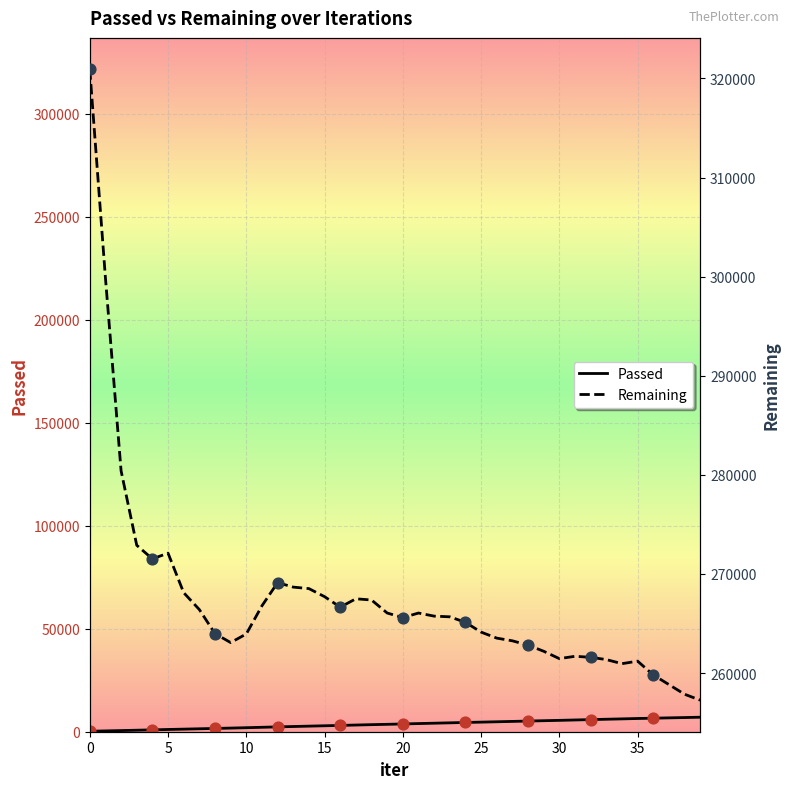

What is the maximum value for Passed?

7048